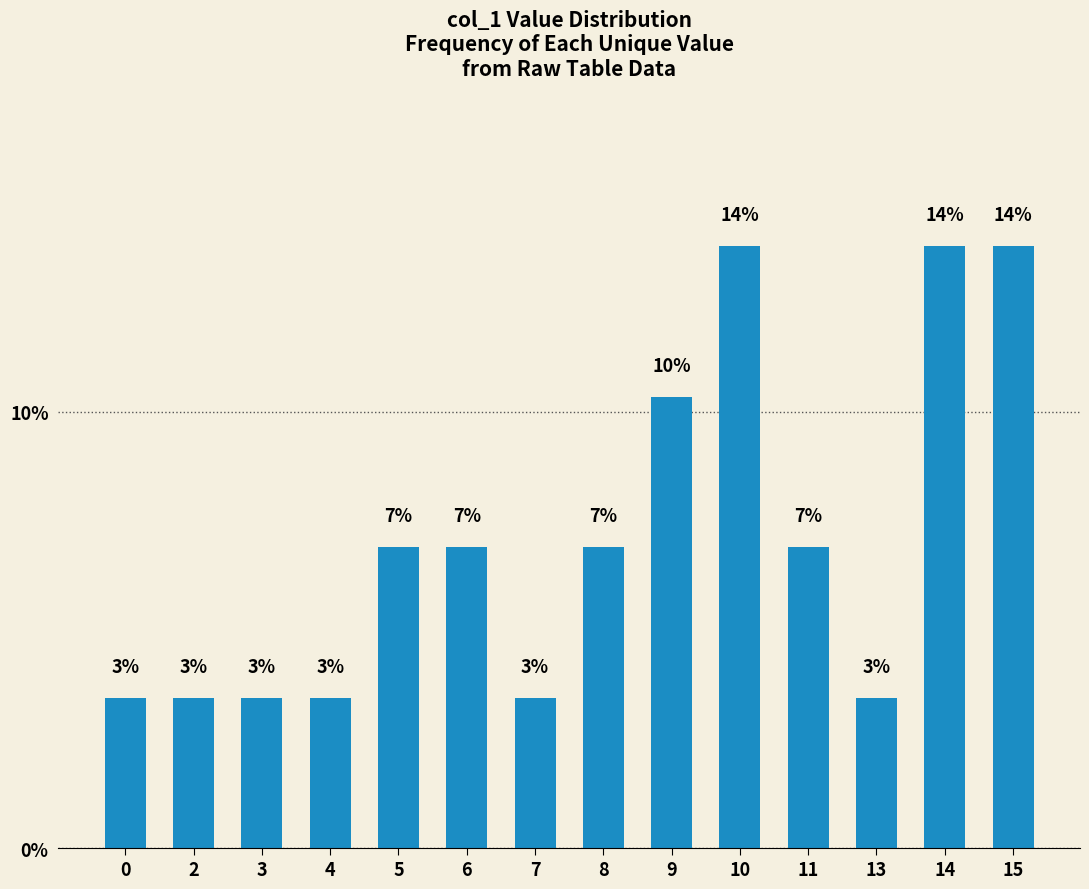

What is the ratio of the value at 15 to the value at 13?

4.0